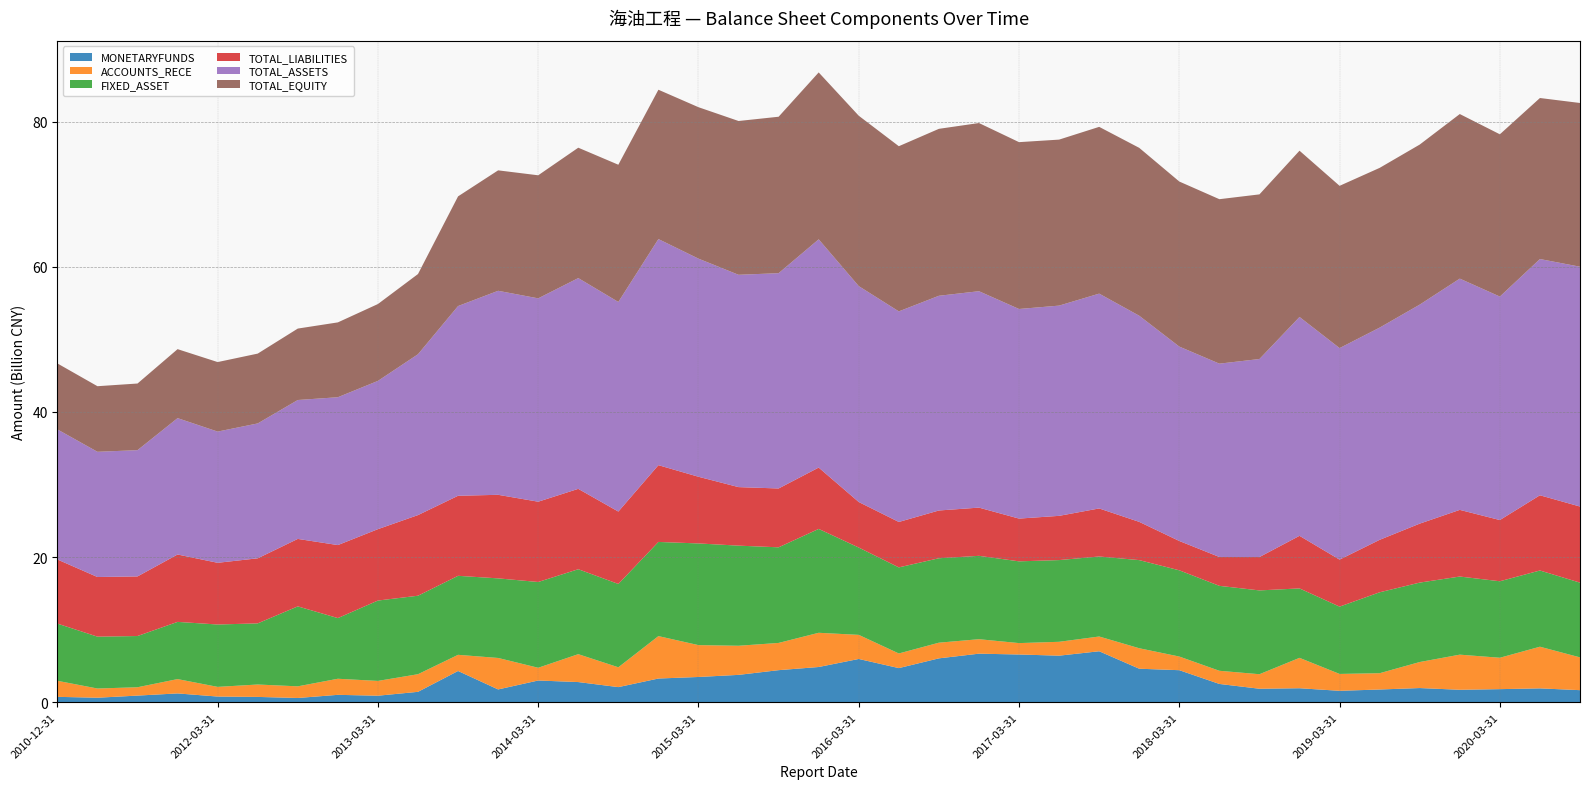

Reading left to right, list all the values displayed in this chart.

MONETARYFUNDS: 2010-12-31=758932245.8	2011-06-30=637579467.5	2011-09-30=930672196.2	2011-12-31=1230187405.5	2012-03-31=798759830.2	2012-06-30=748159604.5	2012-09-30=601568657.9	2012-12-31=1034439710.1	2013-03-31=915523919.7	2013-06-30=1448568158.9	2013-09-30=4320088210.4	2013-12-31=1779511011.2	2014-03-31=3009457442.6	2014-06-30=2795033810.0	2014-09-30=2098491014.1	2014-12-31=3281826338.8	2015-03-31=3495582449.2	2015-06-30=3784894541.3	2015-09-30=4434645587.5	2015-12-31=4869365931.0	2016-03-31=5977427714.2	2016-06-30=4718129468.2	2016-09-30=6060842883.9	2016-12-31=6706031686.1	2017-03-31=6592259189.5	2017-06-30=6431041240.3	2017-09-30=7038691468.7	2017-12-31=4632161199.0	2018-03-31=4429990527.8	2018-06-30=2535183966.1	2018-09-30=1873911883.8	2018-12-31=1943895590.5	2019-03-31=1589331260.4	2019-06-30=1769520136.7	2019-09-30=1970469261.1	2019-12-31=1732204700.0	2020-03-31=1819120972.8	2020-06-30=1925301700.0	2020-09-30=1679396100.0
ACCOUNTS_RECE: 2010-12-31=2210252306.3	2011-06-30=1268771726.7	2011-09-30=1148793755.9	2011-12-31=1973217886.8	2012-03-31=1331248373.9	2012-06-30=1708461556.1	2012-09-30=1603699127.1	2012-12-31=2215166227.8	2013-03-31=2037119285.2	2013-06-30=2428131346.0	2013-09-30=2227020720.2	2013-12-31=4334437118.5	2014-03-31=1753576920.5	2014-06-30=3841832189.9	2014-09-30=2732244348.0	2014-12-31=5843029130.2	2015-03-31=4387850119.0	2015-06-30=4010684040.8	2015-09-30=3751113552.7	2015-12-31=4712806786.9	2016-03-31=3318510532.3	2016-06-30=2014755578.0	2016-09-30=2158258763.7	2016-12-31=1992778807.1	2017-03-31=1569927061.8	2017-06-30=1909561300.2	2017-09-30=2031184042.2	2017-12-31=2820783201.0	2018-03-31=1880085307.7	2018-06-30=1812373581.8	2018-09-30=2001655621.8	2018-12-31=4186332475.4	2019-03-31=2324461409.8	2019-06-30=2244827532.3	2019-09-30=3583091916.9	2019-12-31=4837527900.0	2020-03-31=4324577449.3	2020-06-30=5738253900.0	2020-09-30=4516517700.0
FIXED_ASSET: 2010-12-31=7880095441.0	2011-06-30=7143573558.0	2011-09-30=7056948523.5	2011-12-31=7881002368.8	2012-03-31=8593974846.1	2012-06-30=8422836567.8	2012-09-30=11016128286.9	2012-12-31=8357898982.4	2013-03-31=11072088158.7	2013-06-30=10811409167.1	2013-09-30=10883497553.5	2013-12-31=10965248589.6	2014-03-31=11816607030.2	2014-06-30=11702277215.5	2014-09-30=11479487211.4	2014-12-31=12972403808.1	2015-03-31=14008155822.7	2015-06-30=13791964834.6	2015-09-30=13171056084.1	2015-12-31=14308869296.6	2016-03-31=12028407436.5	2016-06-30=11859050450.0	2016-09-30=11631194959.4	2016-12-31=11484633412.8	2017-03-31=11261921212.1	2017-06-30=11257261336.9	2017-09-30=11023307132.3	2017-12-31=12141262118.0	2018-03-31=11878753002.8	2018-06-30=11701848800.8	2018-09-30=11544905046.7	2018-12-31=9565140378.5	2019-03-31=9273502723.2	2019-06-30=11146876132.2	2019-09-30=10942856261.5	2019-12-31=10761571100.0	2020-03-31=10537894815.9	2020-06-30=10500711000.0	2020-09-30=10294308900.0
TOTAL_LIABILITIES: 2010-12-31=8832462941.5	2011-06-30=8215196783.4	2011-09-30=8211441360.4	2011-12-31=9282614260.3	2012-03-31=8500110797.0	2012-06-30=8962783635.9	2012-09-30=9293396294.2	2012-12-31=10058059499.8	2013-03-31=9834086673.4	2013-06-30=11109093805.4	2013-09-30=11027510424.1	2013-12-31=11511172656.6	2014-03-31=11061349882.0	2014-06-30=11071883214.1	2014-09-30=9971246971.8	2014-12-31=10576005992.1	2015-03-31=9185058921.1	2015-06-30=8063028351.3	2015-09-30=8106347751.1	2015-12-31=8451282375.8	2016-03-31=6273314539.1	2016-06-30=6256673305.7	2016-09-30=6580457686.6	2016-12-31=6642768316.5	2017-03-31=5889933351.2	2017-06-30=6093713175.1	2017-09-30=6618601201.8	2017-12-31=5267587927.2	2018-03-31=4039967447.6	2018-06-30=3975594613.2	2018-09-30=4598339858.5	2018-12-31=7244760815.9	2019-03-31=6474659134.9	2019-06-30=7228605772.1	2019-09-30=8123212881.4	2019-12-31=9183707100.0	2020-03-31=8432276757.9	2020-06-30=10361554600.0	2020-09-30=10483999700.0
TOTAL_ASSETS: 2010-12-31=17920695315.8	2011-06-30=17250645786.8	2011-09-30=17392429298.2	2011-12-31=18785899238.6	2012-03-31=18076011891.8	2012-06-30=18581618389.9	2012-09-30=19134749095.4	2012-12-31=20367512670.9	2013-03-31=20423517791.0	2013-06-30=22158369979.9	2013-09-30=26135627837.9	2013-12-31=28104208569.4	2014-03-31=28013363803.3	2014-06-30=29034033404.8	2014-09-30=28875136954.6	2014-12-31=31147771147.1	2015-03-31=30046783925.2	2015-06-30=29249183117.3	2015-09-30=29657965584.2	2015-12-31=31442831914.8	2016-03-31=29742808789.0	2016-06-30=29010246509.4	2016-09-30=29578223103.9	2016-12-31=29811198010.7	2017-03-31=28874369511.7	2017-06-30=28961774750.3	2017-09-30=29592486768.3	2017-12-31=28395956227.9	2018-03-31=26778616997.8	2018-06-30=26632312358.6	2018-09-30=27278199566.4	2018-12-31=30149200569.8	2019-03-31=29139359322.5	2019-06-30=29233350143.3	2019-09-30=30170985696.3	2019-12-31=31856542900.0	2020-03-31=30786010008.7	2020-06-30=32543968700.0	2020-09-30=33038002800.0
TOTAL_EQUITY: 2010-12-31=9088232374.3	2011-06-30=9035449003.4	2011-09-30=9180987937.8	2011-12-31=9503284978.4	2012-03-31=9575901094.8	2012-06-30=9618834754.0	2012-09-30=9841352801.2	2012-12-31=10309453171.1	2013-03-31=10589431117.5	2013-06-30=11049276174.5	2013-09-30=15108117413.7	2013-12-31=16593035912.8	2014-03-31=16952013921.2	2014-06-30=17962150190.7	2014-09-30=18903889982.9	2014-12-31=20571765154.9	2015-03-31=20861725004.1	2015-06-30=21186154766.0	2015-09-30=21551617833.2	2015-12-31=22991549539.0	2016-03-31=23469494250.0	2016-06-30=22753573203.7	2016-09-30=22997765417.3	2016-12-31=23168429694.3	2017-03-31=22984436160.5	2017-06-30=22868061575.2	2017-09-30=22973885566.6	2017-12-31=23128368300.6	2018-03-31=22738649550.2	2018-06-30=22656717745.4	2018-09-30=22679859707.9	2018-12-31=22904439753.8	2019-03-31=22353733250.8	2019-06-30=22004744371.2	2019-09-30=22047772815.0	2019-12-31=22672835800.0	2020-03-31=22353733250.8	2020-06-30=22182414100.0	2020-09-30=22554003100.0